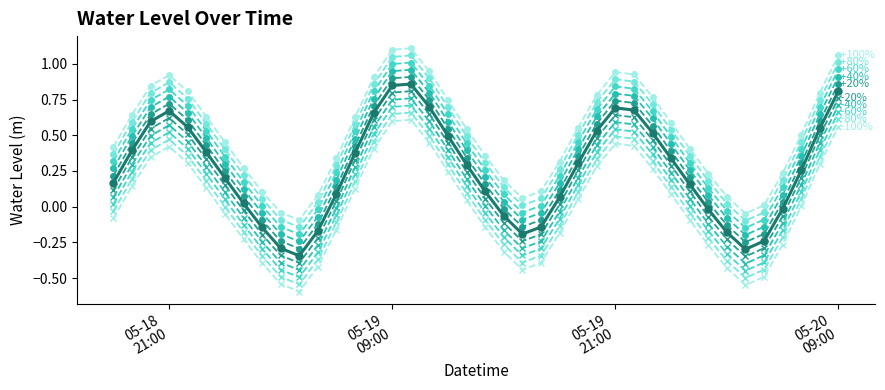

What is the minimum value shown in the chart?

-0.6